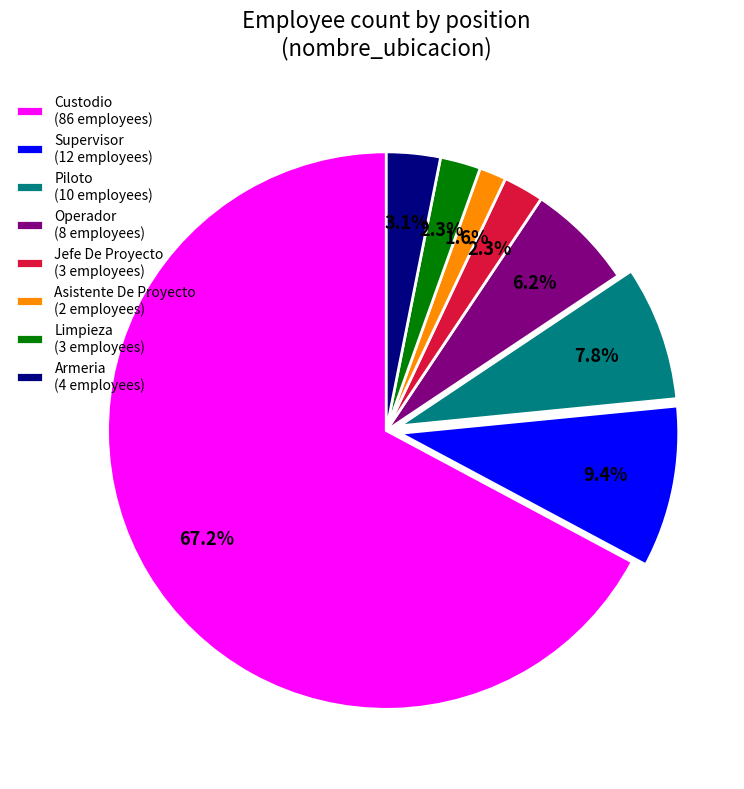

Approximately how many times larger is the value at Armeria (4 employees) compared to Supervisor (12 employees)?

0.3